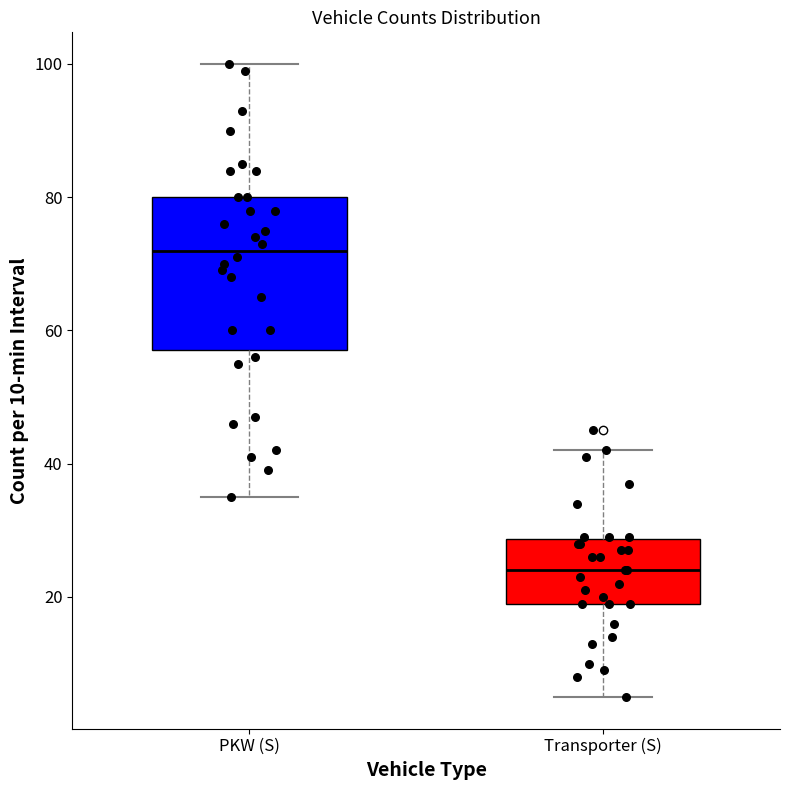

Which box has the lowest median line?

Transporter (S)